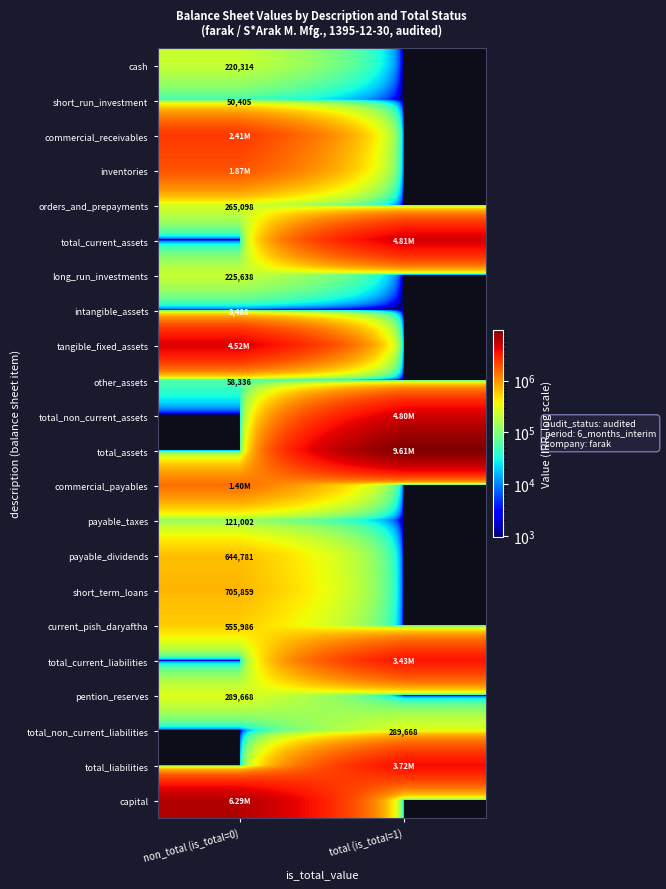

Is it true that short_run_investment equals 0 at total (is_total=1)?

True